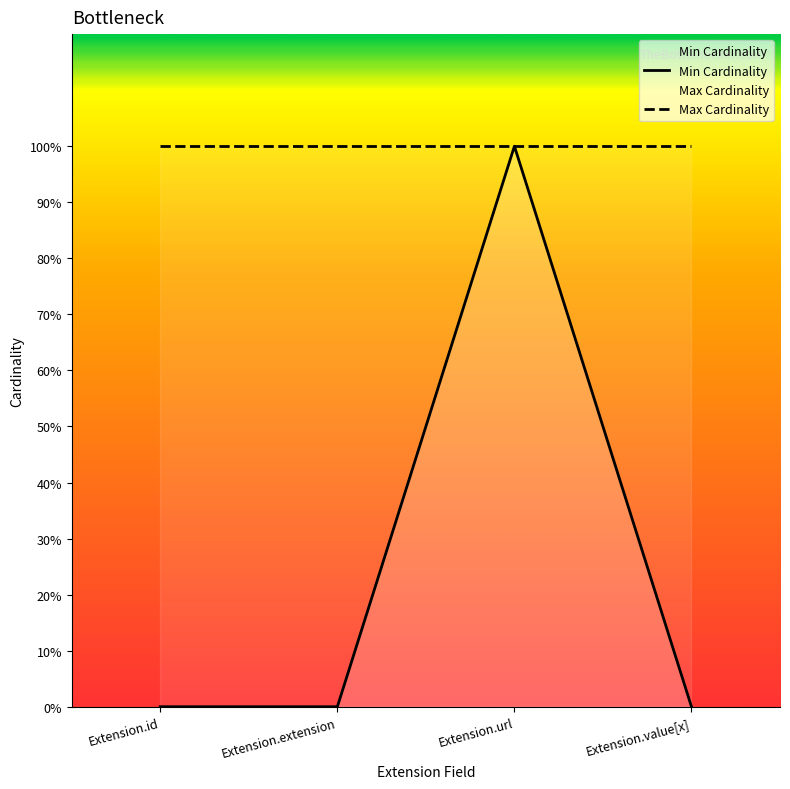

How many lines are shown in the chart?

2